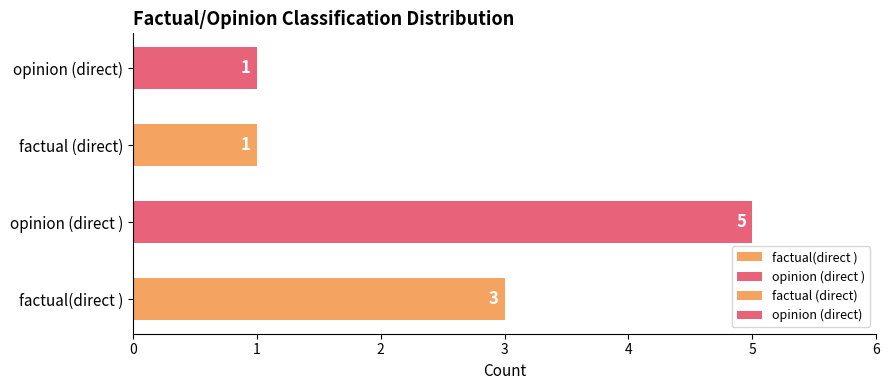

The chart shows a value of 8 at opinion (direct ). True or false?

False